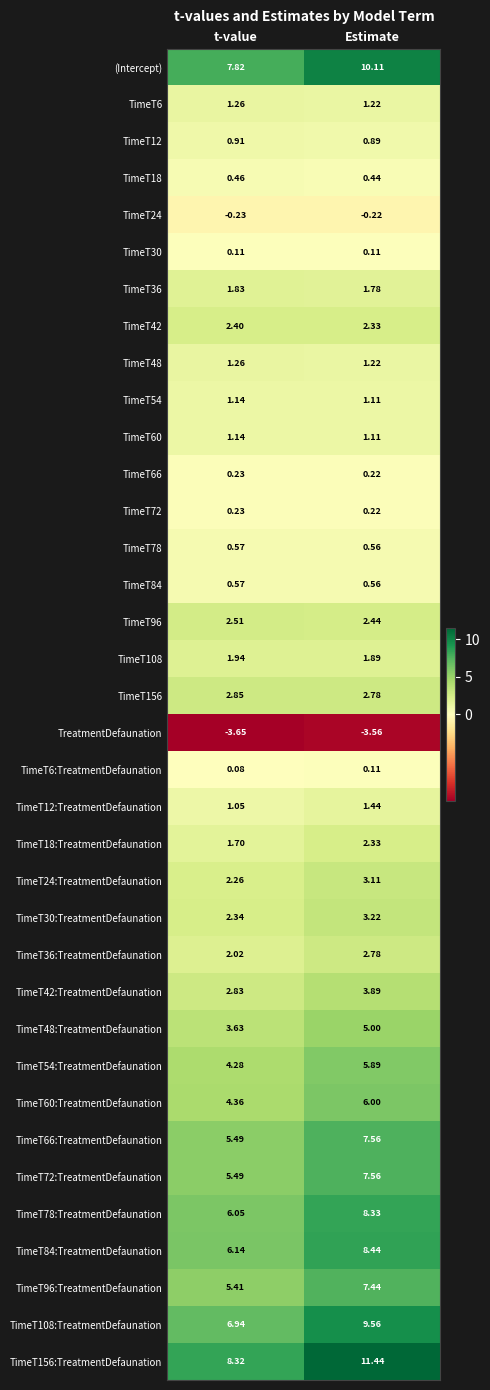

Rank the categories by TimeT156 value from highest to lowest.

t-value, Estimate